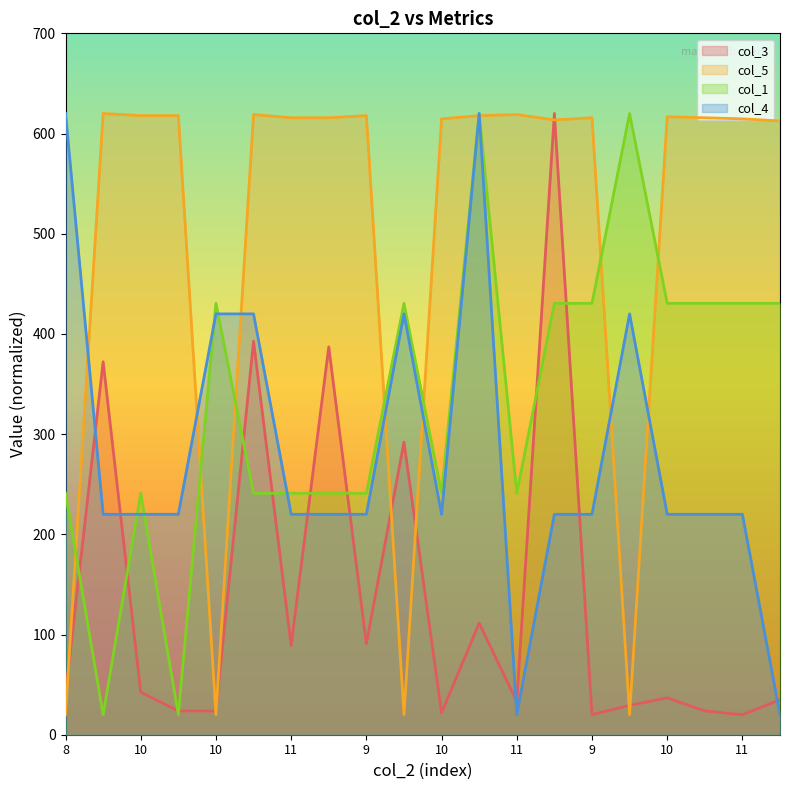

How many times do col_3 and col_4 cross each other?

7